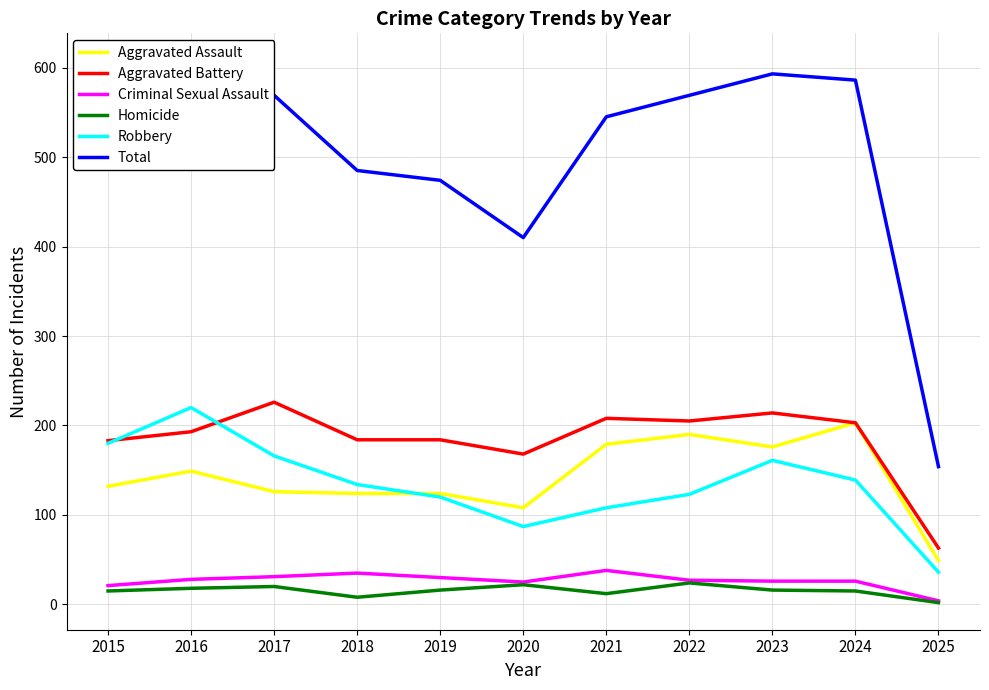

What is the difference between the highest and lowest values at 2018?

477